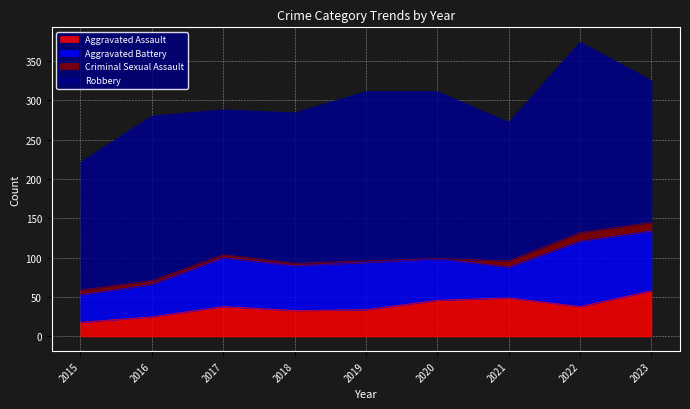

Reading left to right, list all the values displayed in this chart.

Aggravated Assault: 18	25	38	33	34	46	49	38	58
Aggravated Battery: 35	41	62	57	60	53	39	83	76
Criminal Sexual Assault: 6	5	4	3	2	0	8	11	11
Robbery: 162	209	184	191	215	212	176	242	180